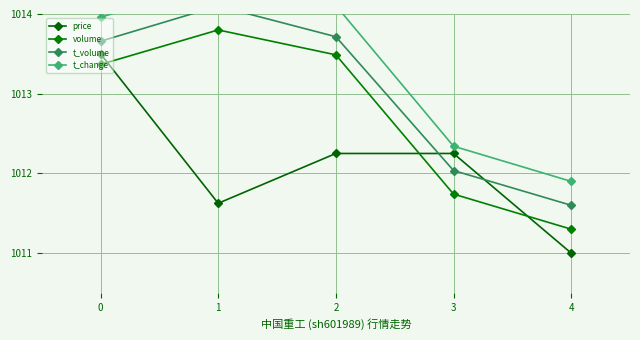

What is the value of the t_volume point at the 3rd from the left?

1013.7